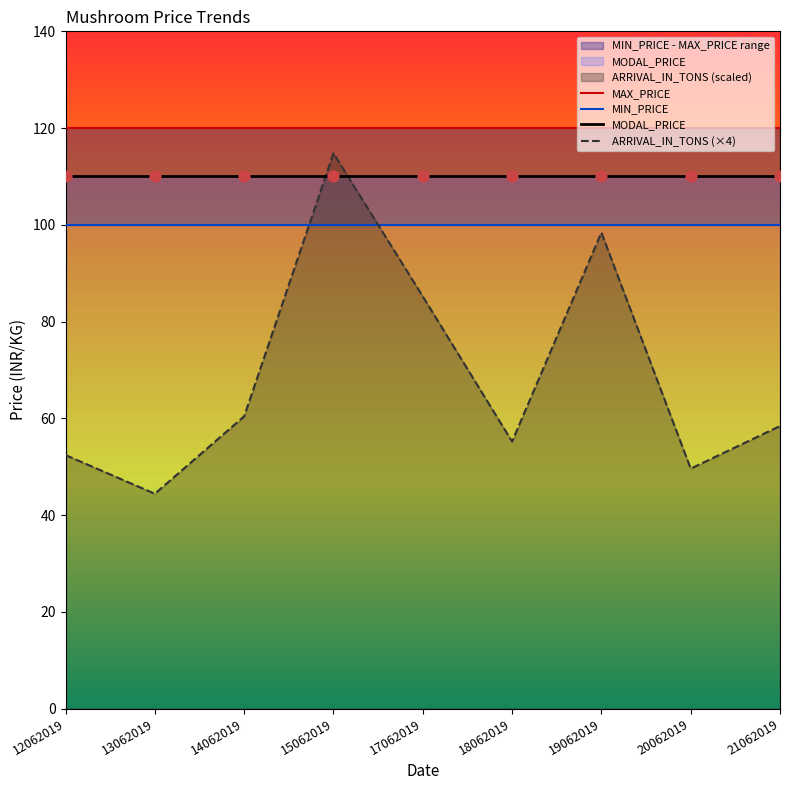

What is the total value across all series at 17062019?

415.2